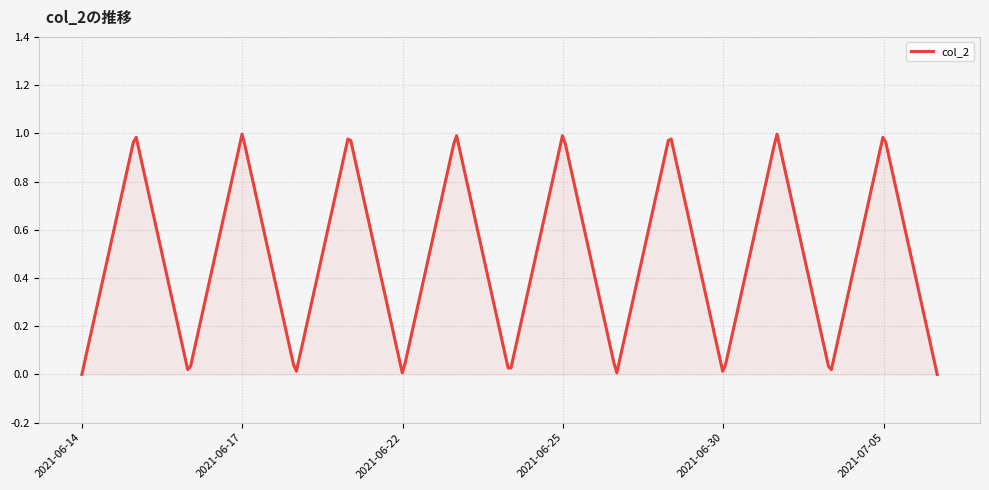

How many lines are shown in the chart?

1